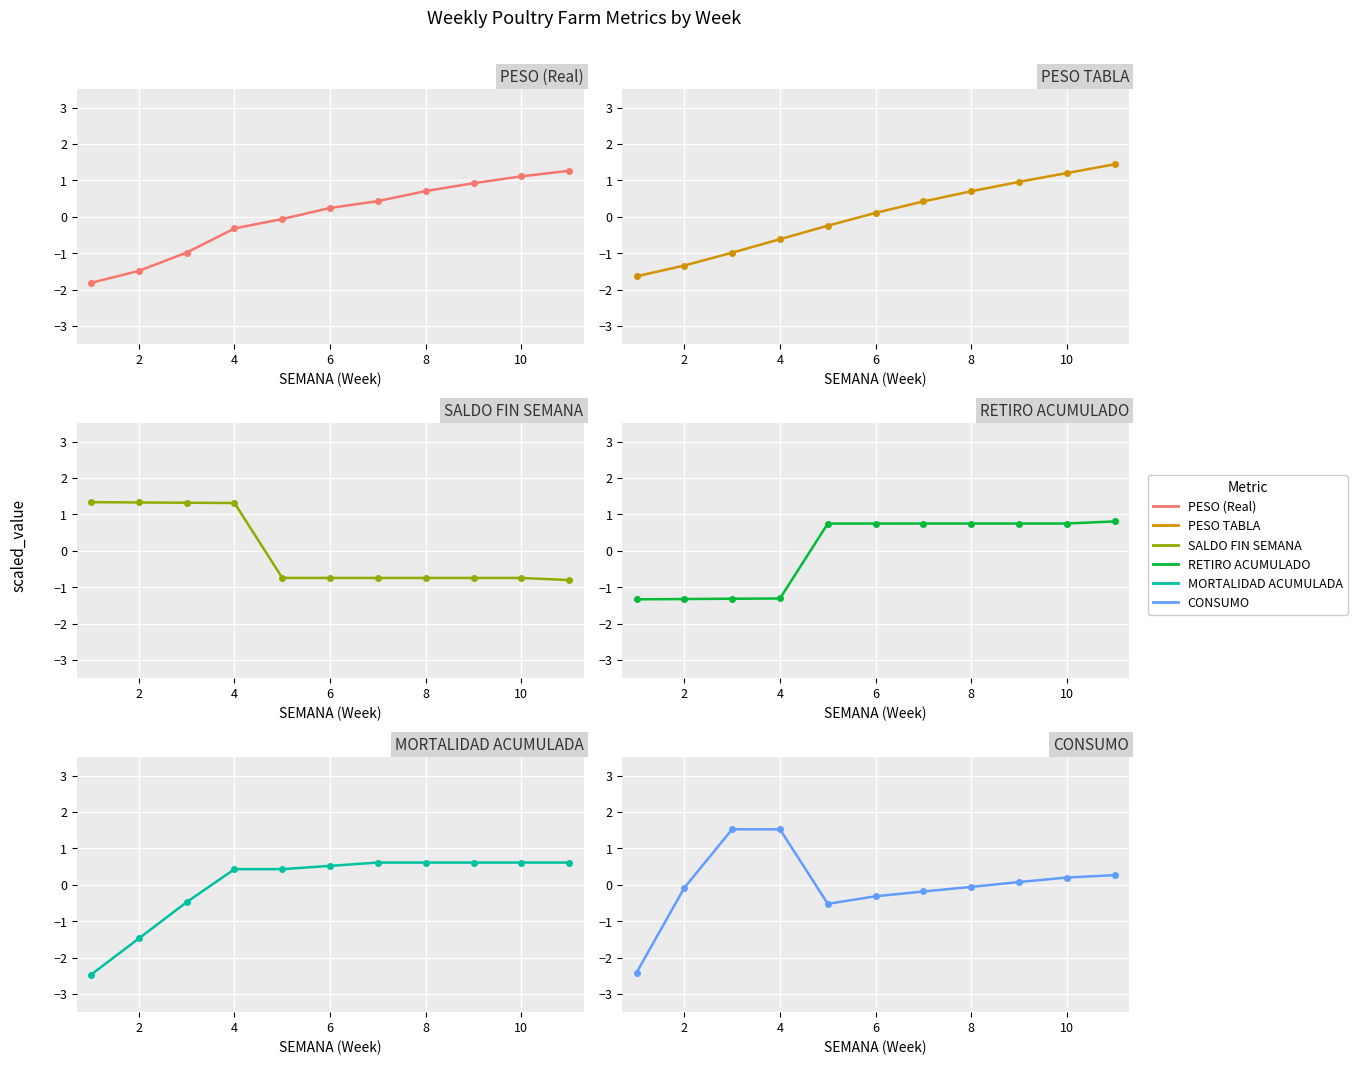

How many data points in PESO (Real) are above 0?

6